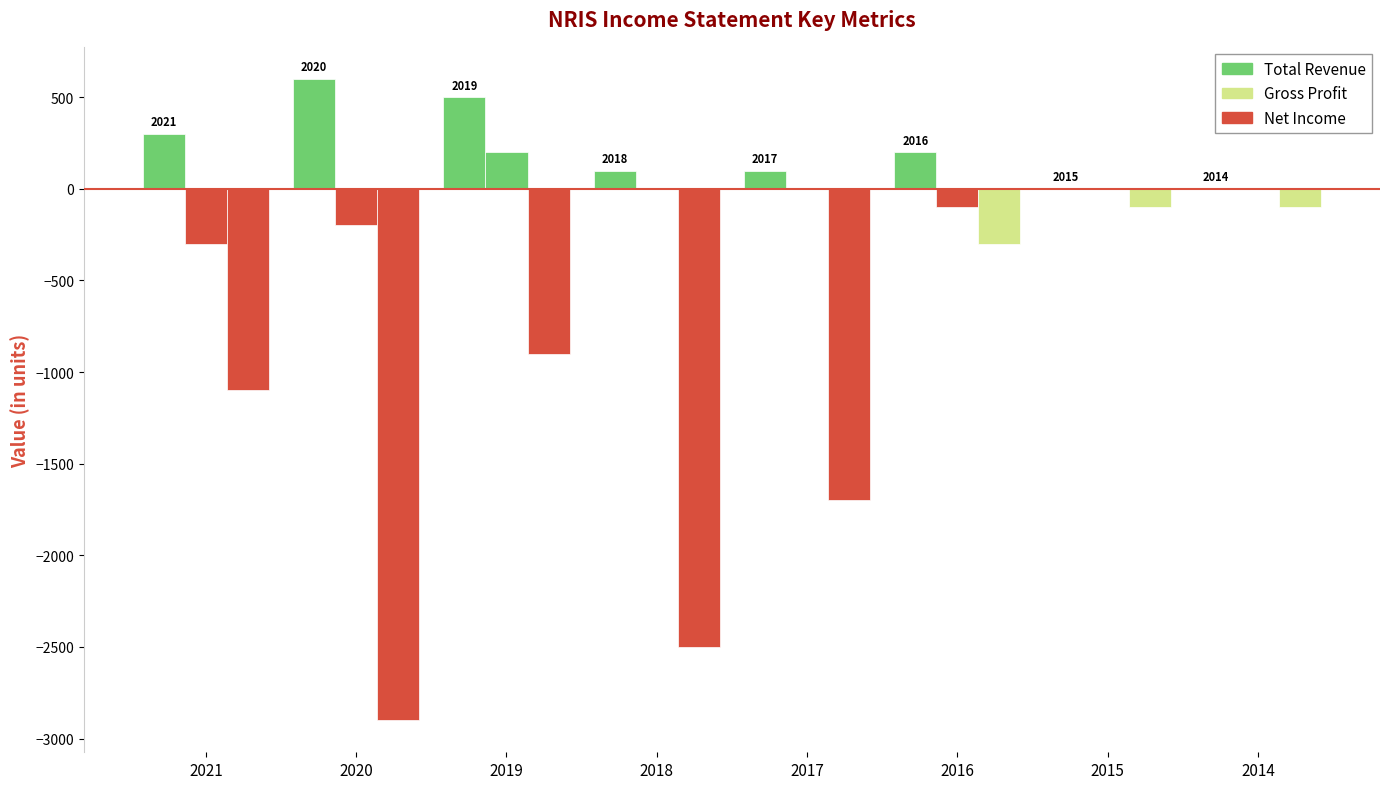

How many groups of bars are there?

8